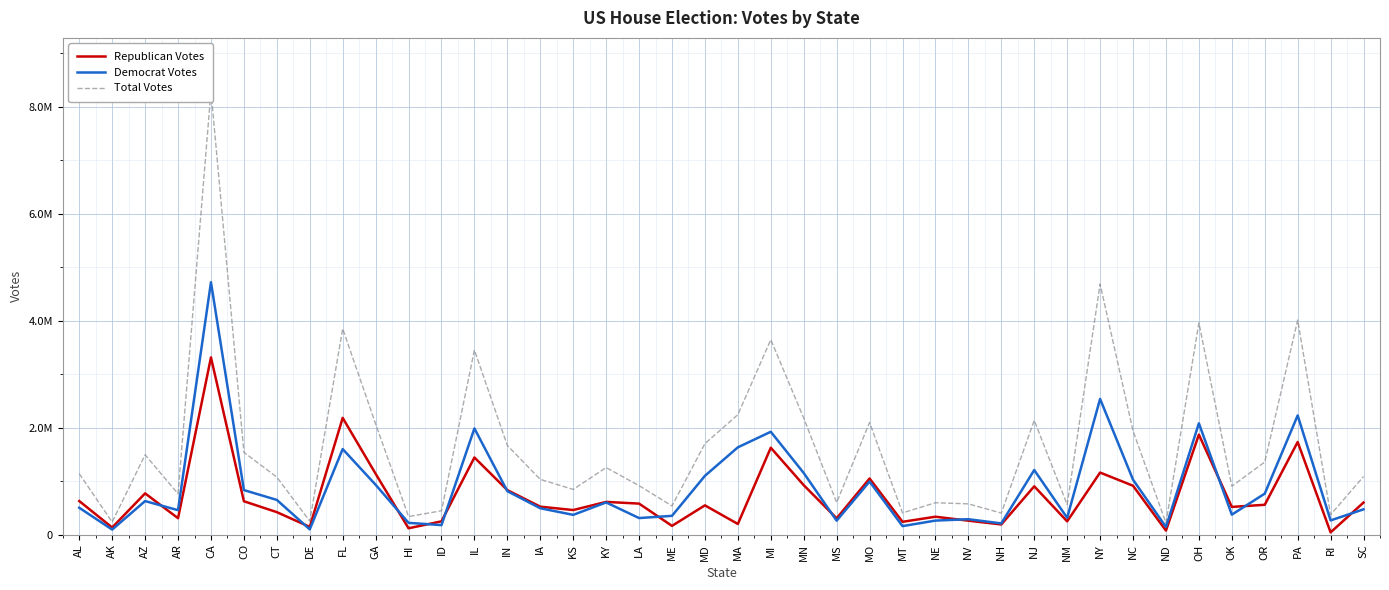

Reading left to right, transcribe all the data shown in this chart.

Republican Votes: AL=627501	AK=132743	AZ=771246	AR=306442	CA=3314398	CO=623858	CT=419895	DE=143897	FL=2182833	GA=1138048	HI=118134	ID=248105	IL=1442526	IN=831818	IA=522388	KS=459267	KY=611780	LA=579702	ME=163165	MD=546862	MA=198550	MI=1624865	MN=924636	MS=304308	MO=1049346	MT=239124	NE=334177	NV=260317	NH=189615	NJ=903176	NM=247825	NY=1160460	NC=913893	ND=74687	OH=1870390	OK=518025	OR=557491	PA=1732163	RI=41836	SC=599615
Democrat Votes: AL=502046	AK=93879	AZ=627259	AR=456569	CA=4720164	CO=832902	CT=648653	DE=97565	FL=1599968	GA=932143	HI=219810	ID=177376	IL=1986431	IN=812496	IA=492937	KS=369191	KY=601723	LA=309279	ME=350721	MD=1099441	MA=1632307	MI=1923485	MN=1152621	MS=260330	MO=992258	MT=158916	NE=261910	NV=287879	NH=209434	NJ=1207782	NM=313259	NY=2537778	NC=1026915	ND=142934	OH=2081737	OK=372888	OR=765853	PA=2229091	RI=264949	SC=472719
Total Votes: AL=1140152	AK=234645	AZ=1493150	AR=763011	CA=8295783	CO=1538908	CT=1074739	DE=251694	FL=3851942	GA=2070191	HI=337944	ID=445306	IL=3452581	IN=1666922	IA=1032981	KS=845127	KY=1253526	LA=916015	ME=535915	MD=1701202	MA=2243835	MI=3646426	MN=2178974	MS=600697	MO=2097322	MT=406125	NE=596087	NV=574827	NH=402669	NJ=2136840	NM=561084	NY=4687197	NC=1940808	ND=217621	OH=3961195	OK=905194	OR=1357434	PA=4013388	RI=373148	SC=1086206